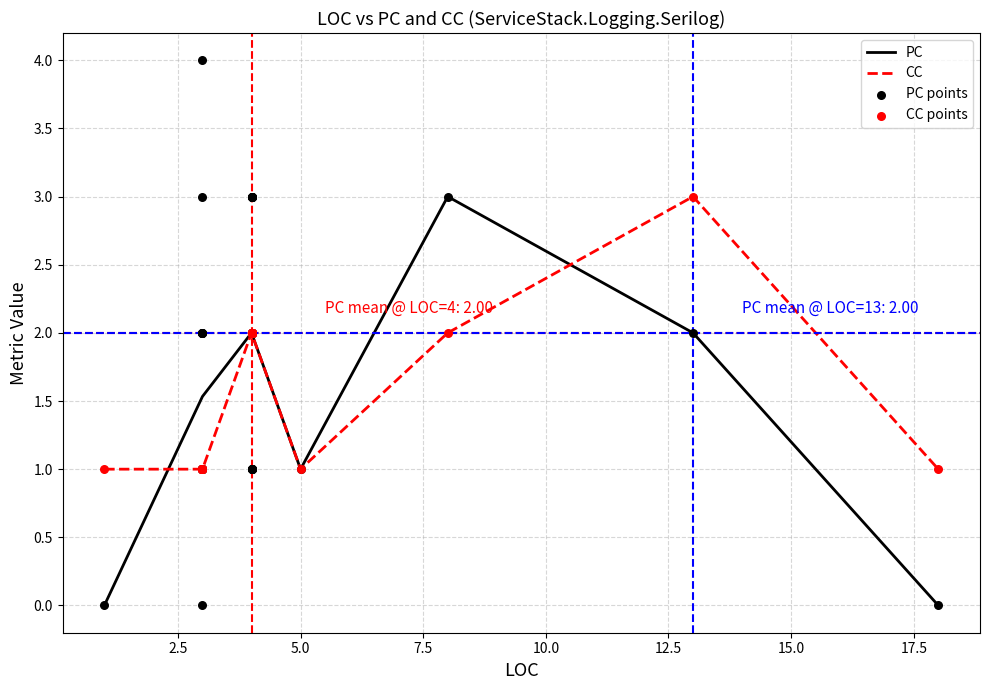

What are all the series names shown in the legend?

PC, CC